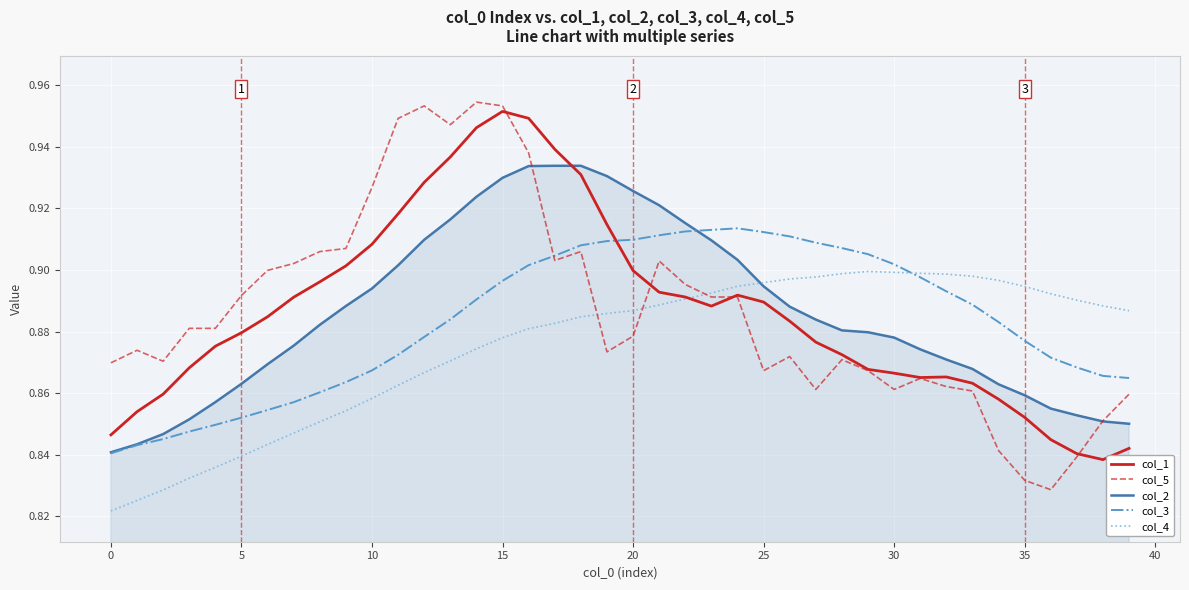

Which series has the largest range (max minus min)?

col_5